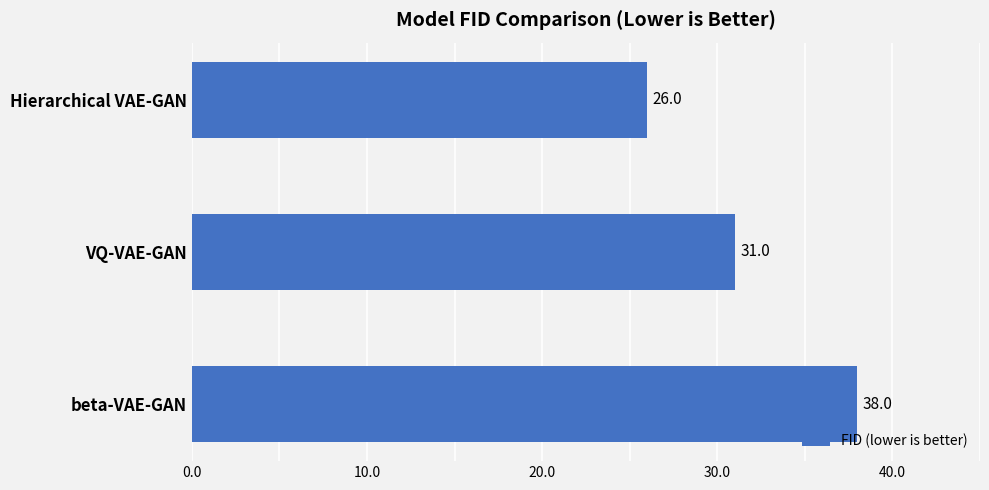

What is the difference between the maximum and second lowest values?

7